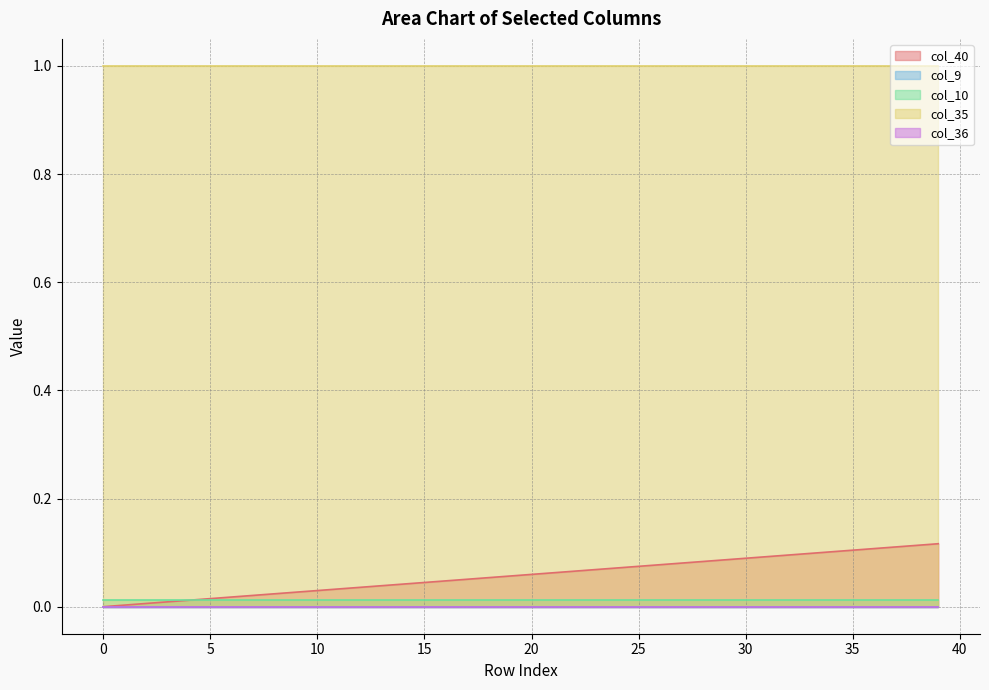

True or false: col_9 and col_36 intersect in this chart.

False